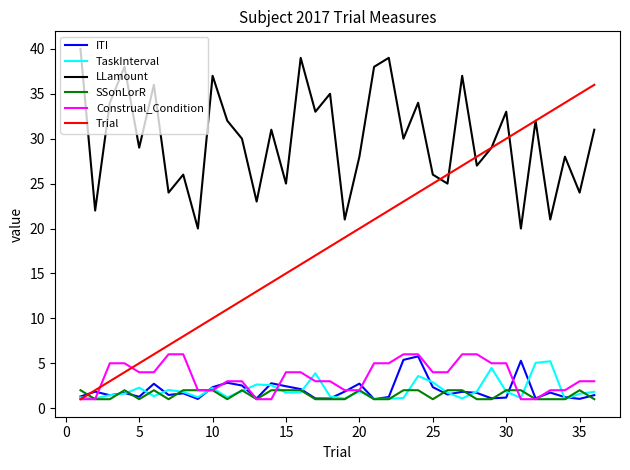

What is the highest value of the TaskInterval series?

5.2